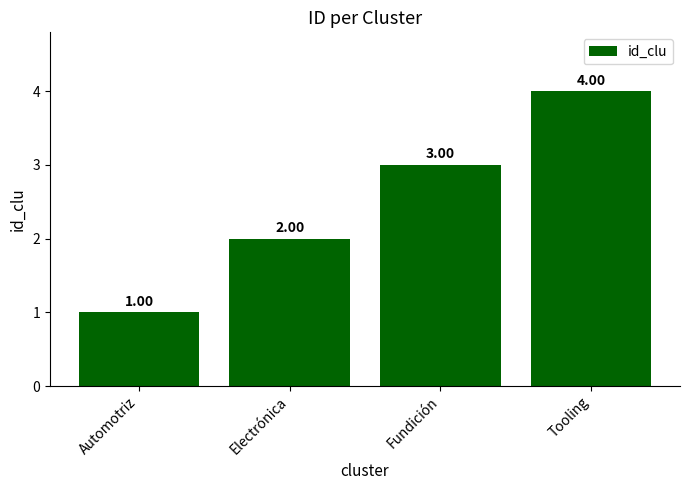

Where is the data nearest to the value 2?

Electrónica